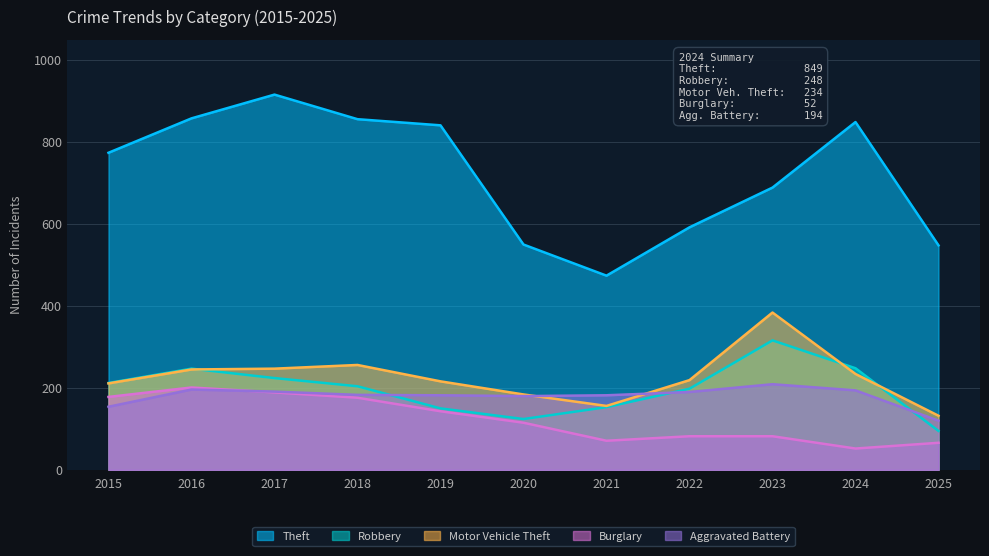

What is the highest value of the Motor Vehicle Theft series?

384